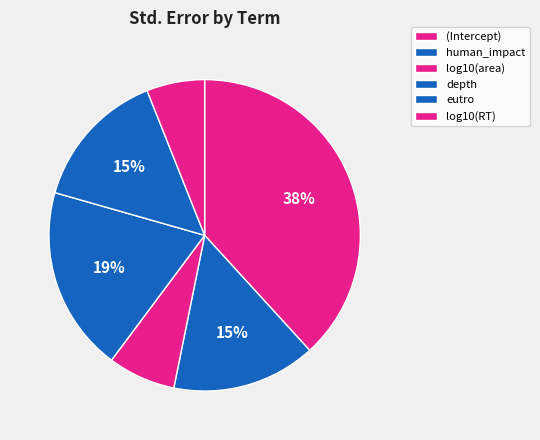

Does log10(RT) account for over 50% of the chart?

No